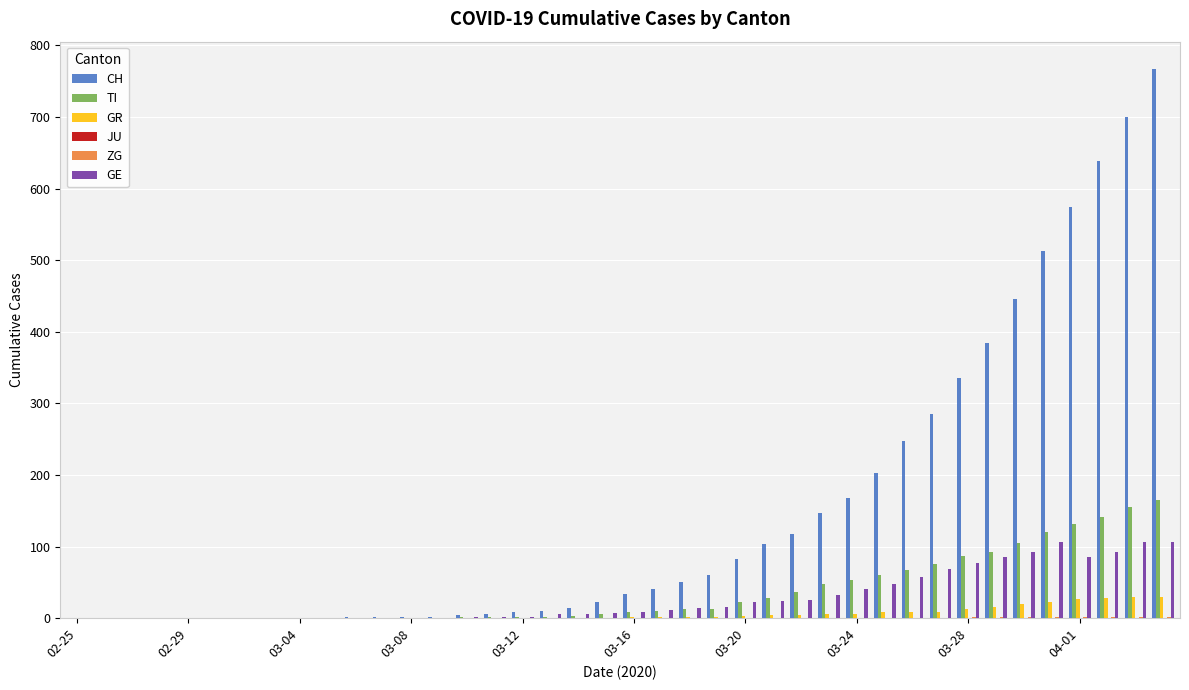

Which series has the largest total across all categories?

CH